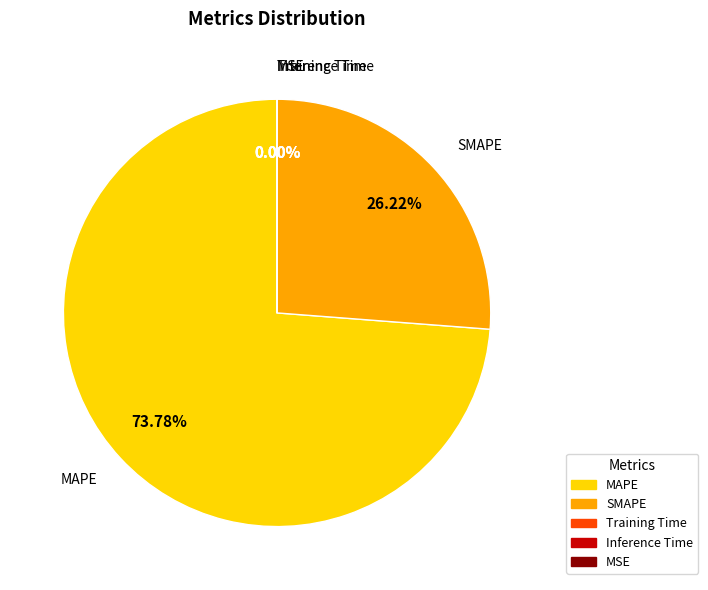

Approximately how many times larger is the value at MAPE compared to SMAPE?

2.8